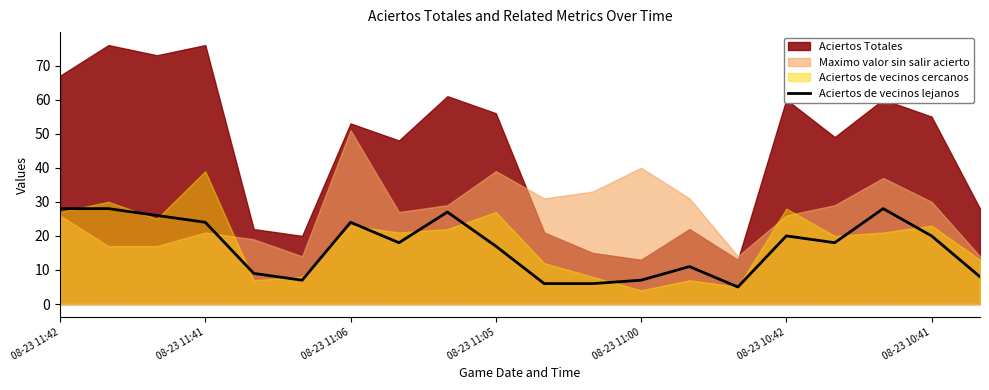

What is the lowest value of the Aciertos de vecinos lejanos series?

5